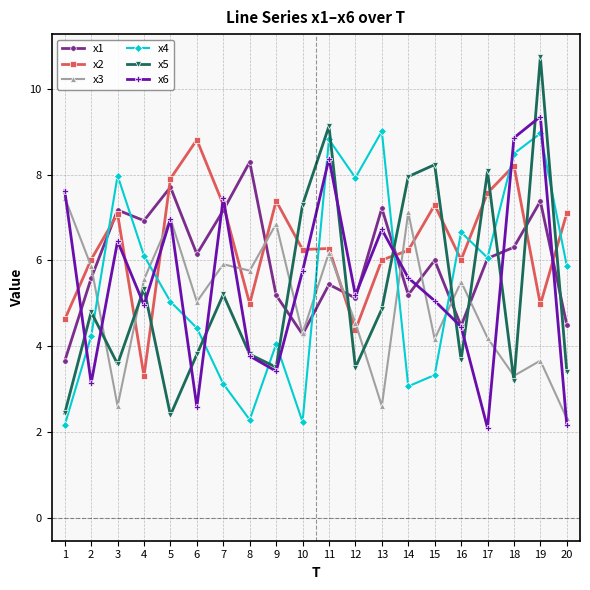

What is the difference between the x6 values at 12 and 16?

0.7